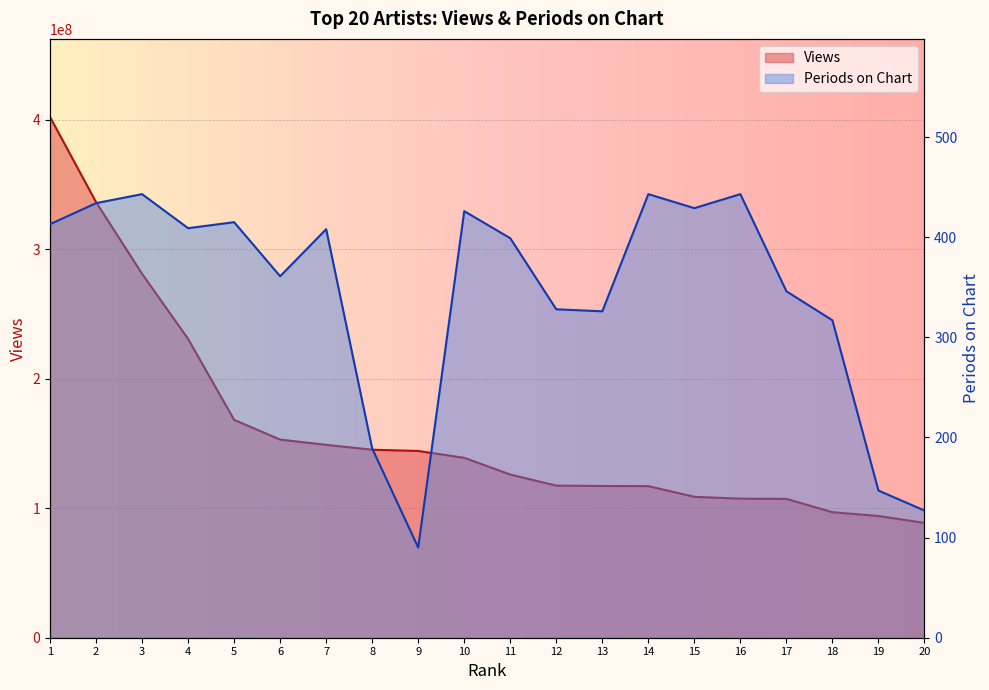

True or false: Views has a value of 121975037 at 3.

False